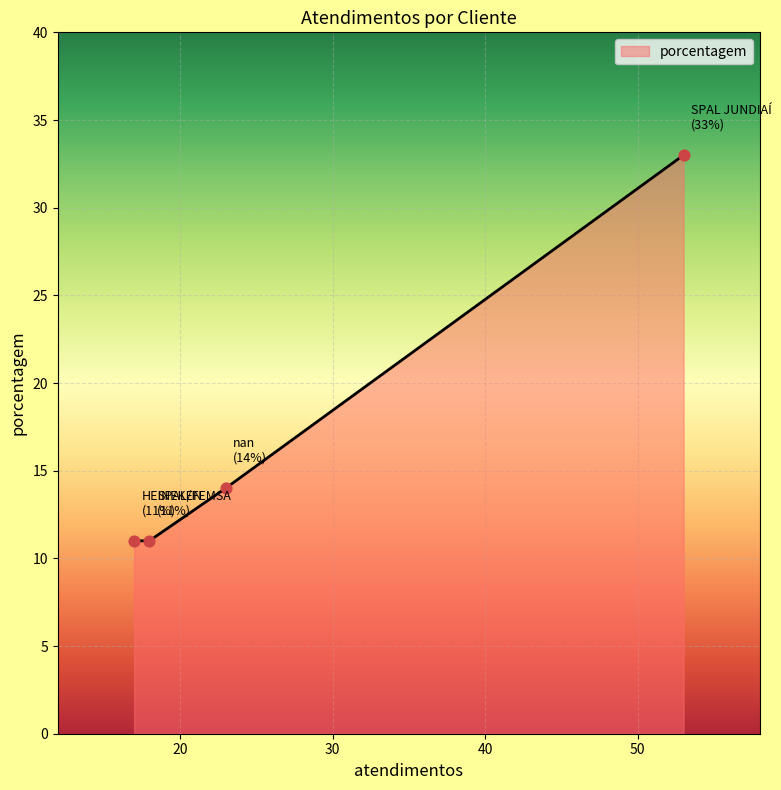

What is the minimum value shown in the chart?

11